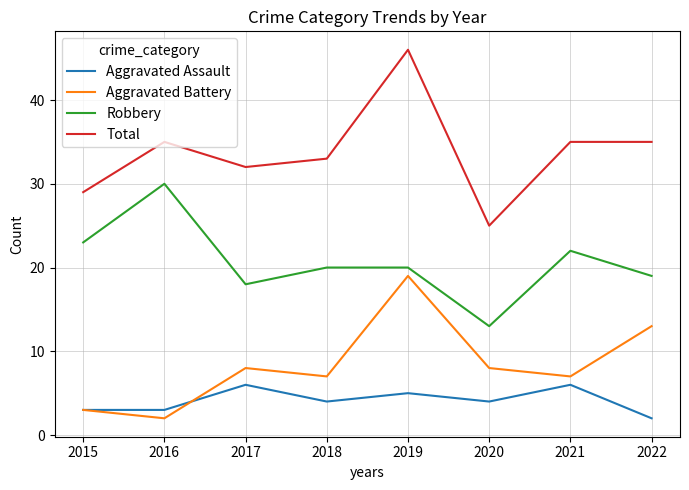

True or false: Aggravated Battery and Robbery intersect in this chart.

False